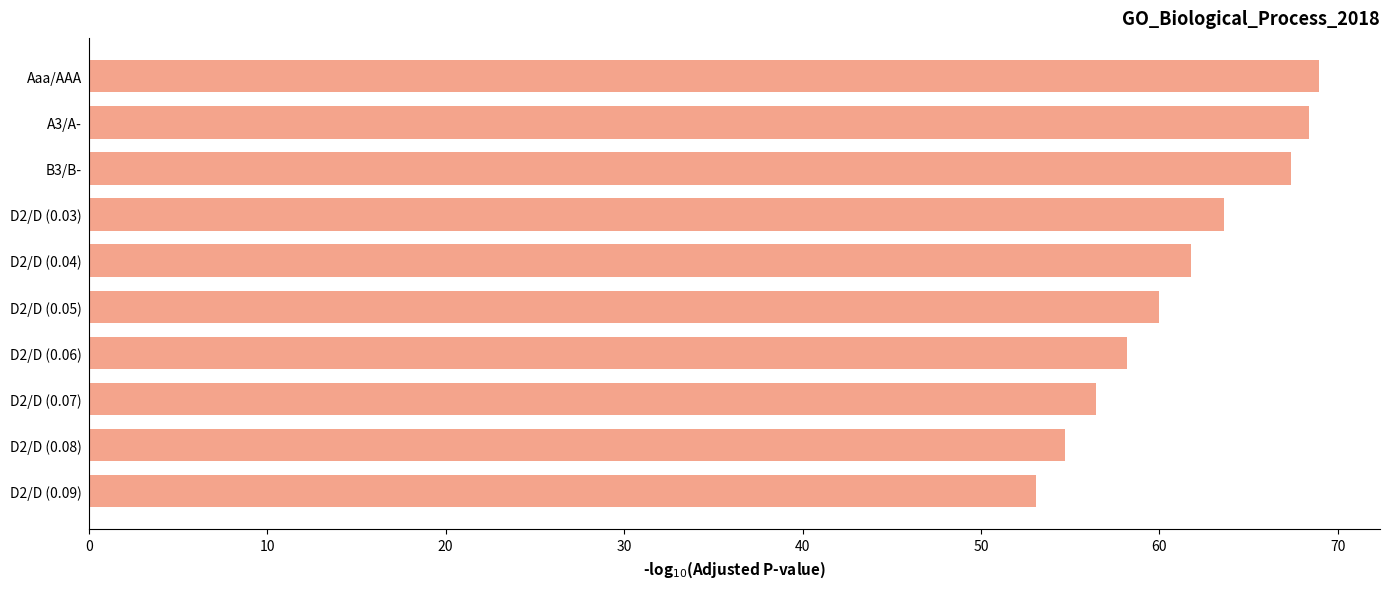

How many values are below 61?

5